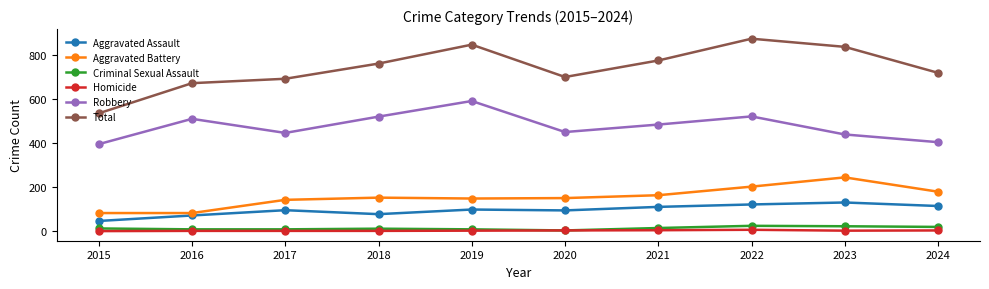

What is the difference between the second highest and minimum values in the Aggravated Assault series?

75